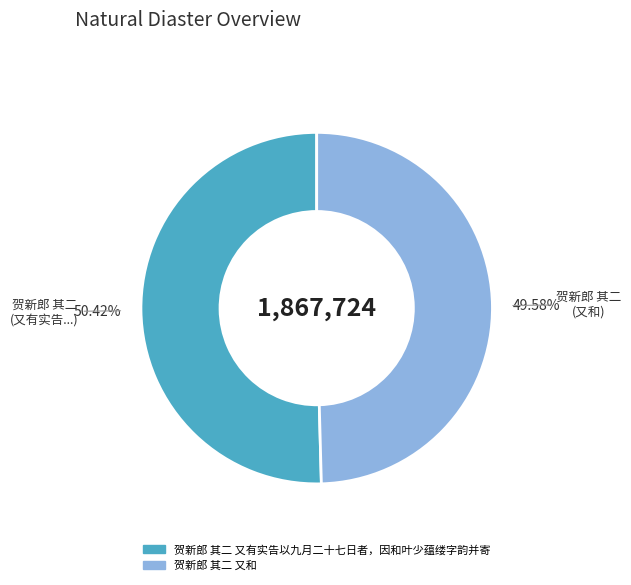

Combined, what portion of the pie is 贺新郎 其二 又有实告以九月二十七日者，因和叶少蕴缕字韵并寄 and 贺新郎 其二 又和?

100.0%